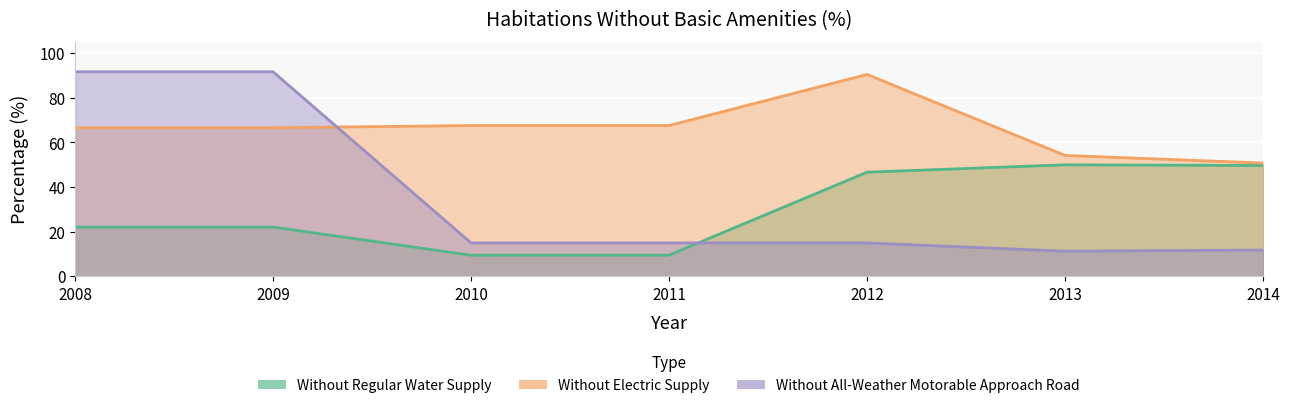

True or false: Without All-Weather Motorable Approach Road and Without Electric Supply cross at least once.

True